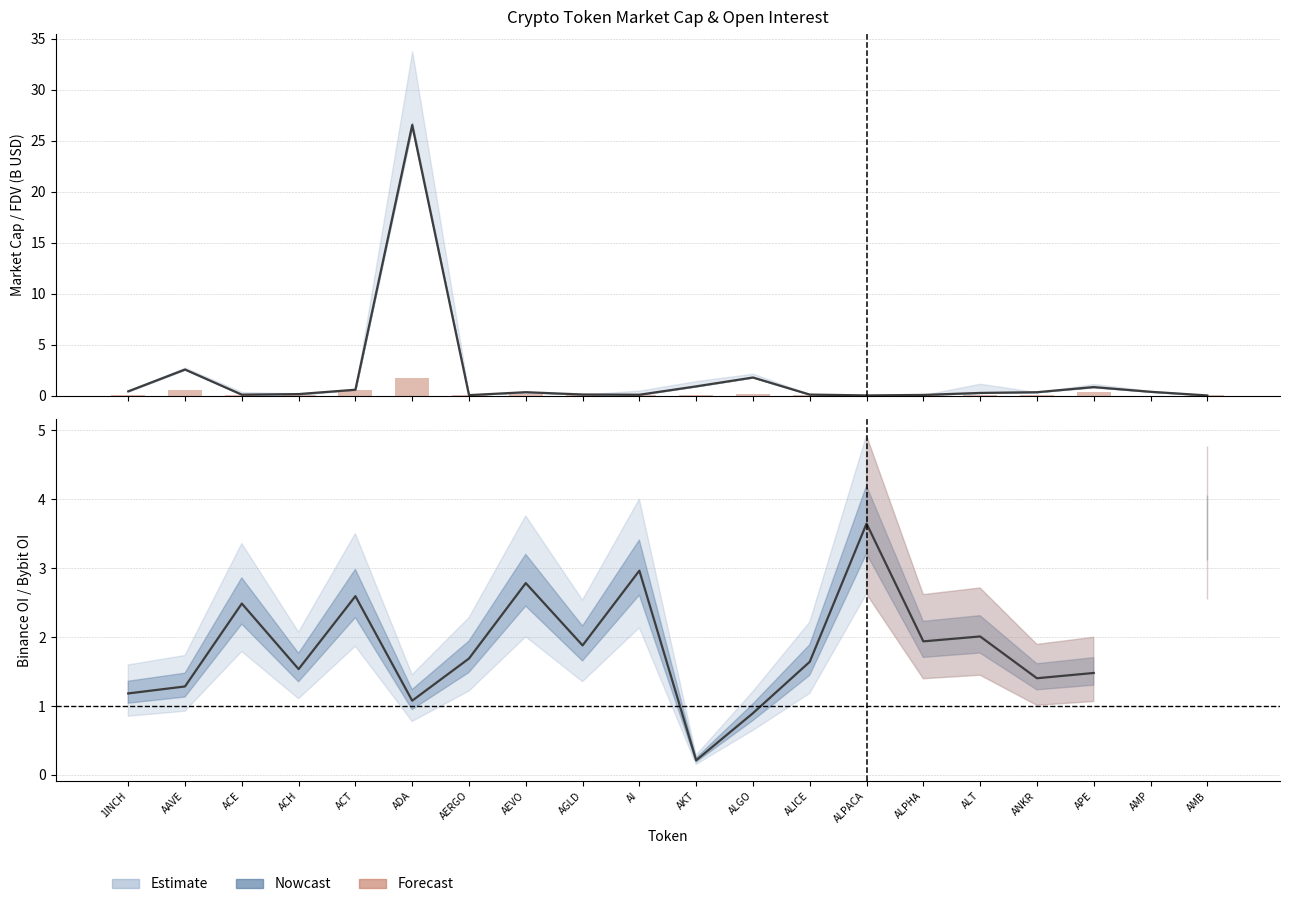

At which label is the value closest to 0?

AMP